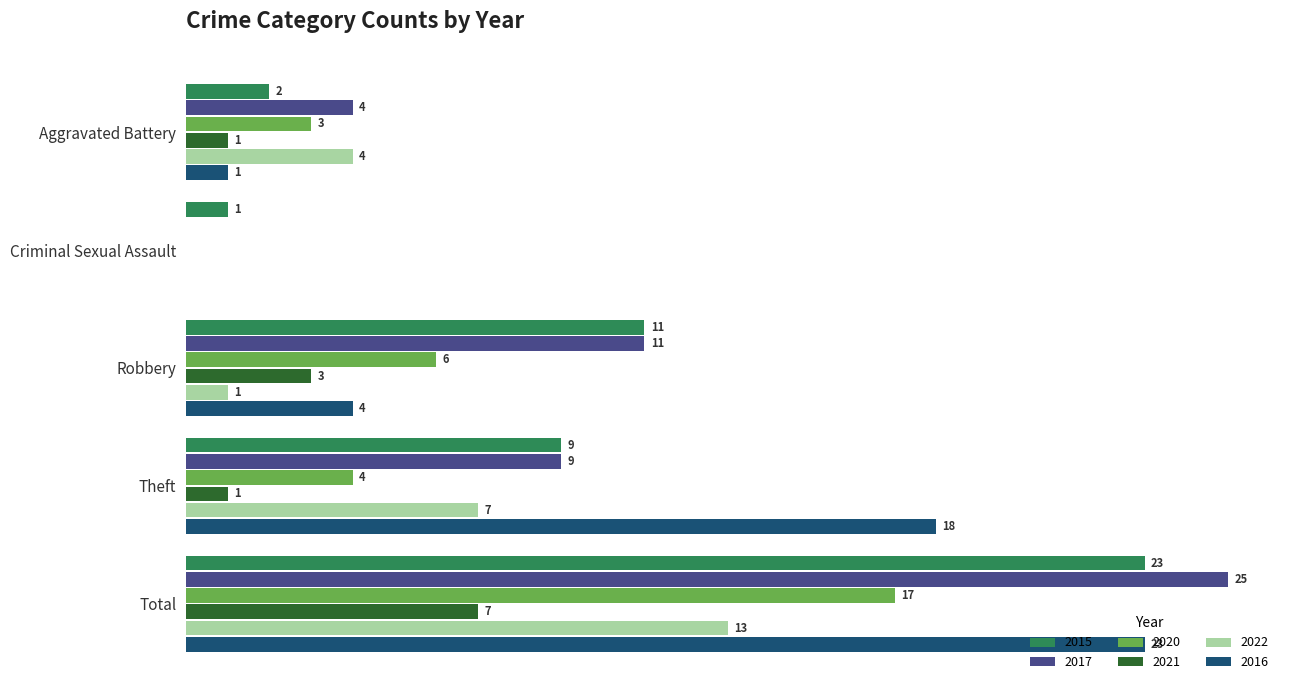

At which label is 2016 closest to 11?

Robbery